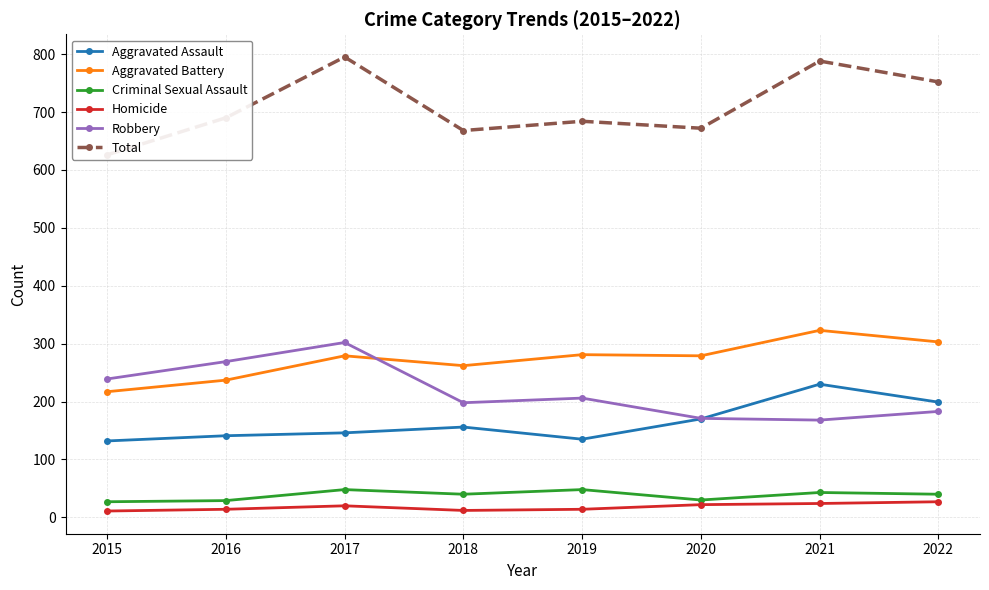

What is the sum of all Aggravated Battery values?

2181